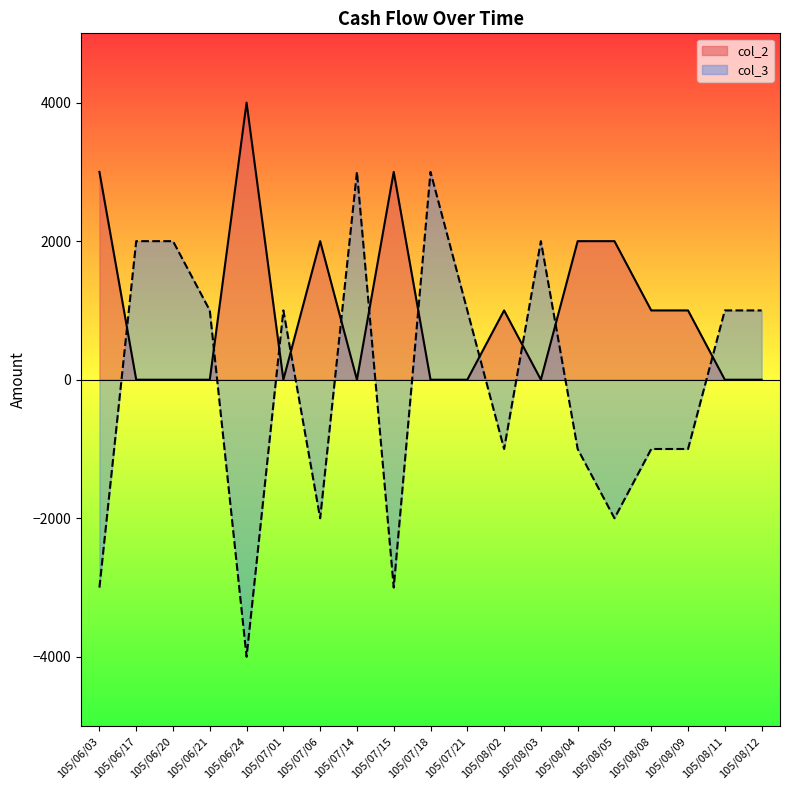

Which category has the highest value in the col_2 series?

105/06/24